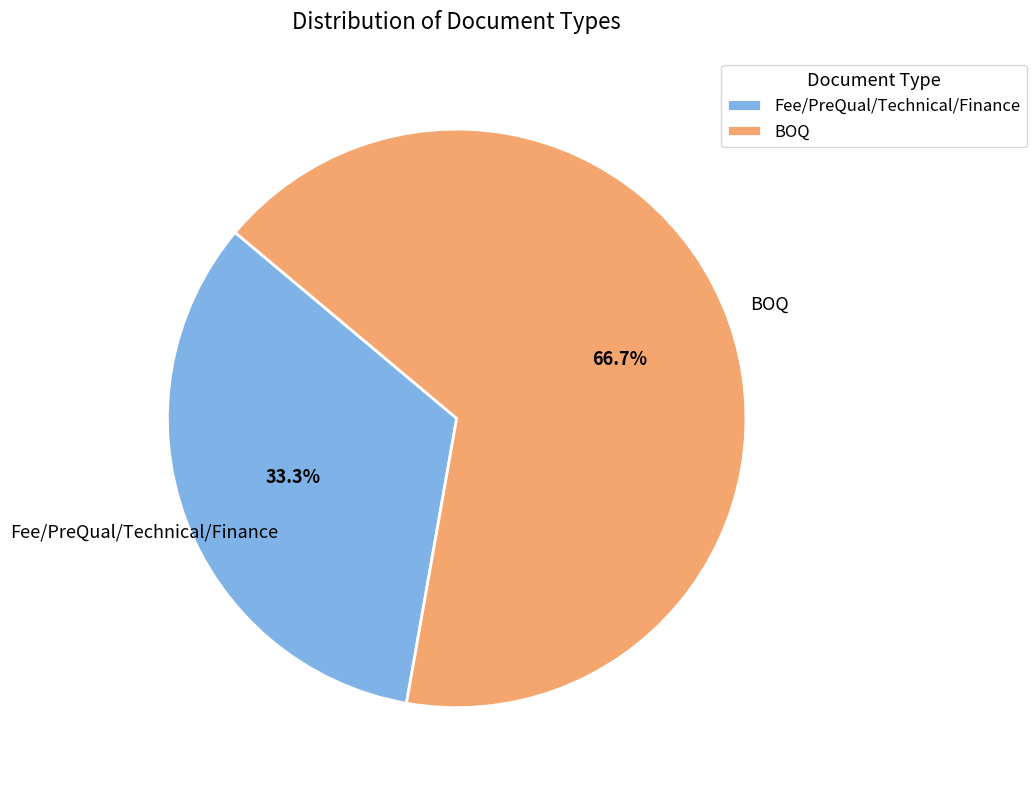

What is the ratio of the value at BOQ to the value at Fee/PreQual/Technical/Finance?

2.0